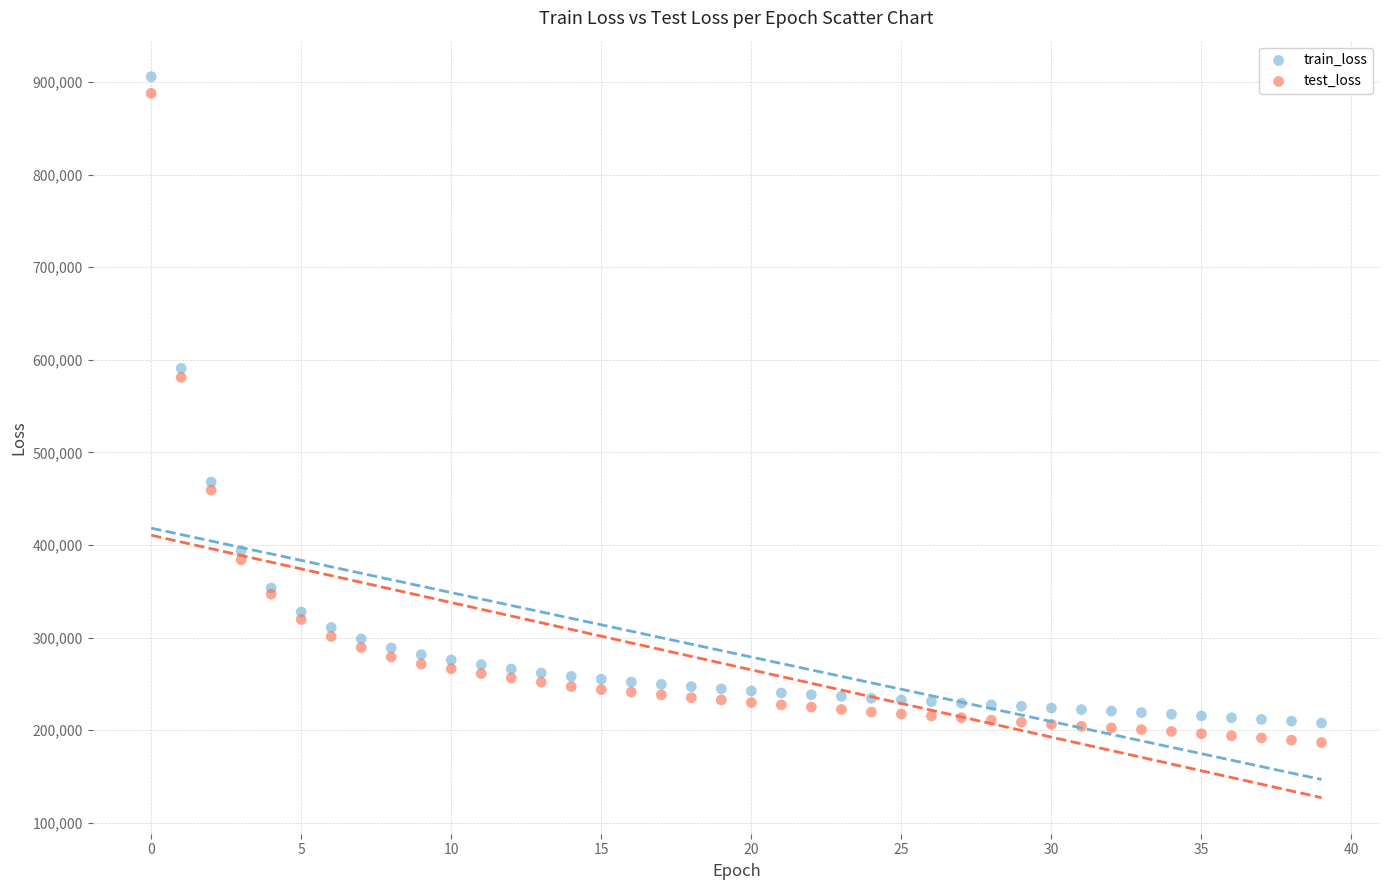

Which series reaches the maximum Y coordinate?

train_loss